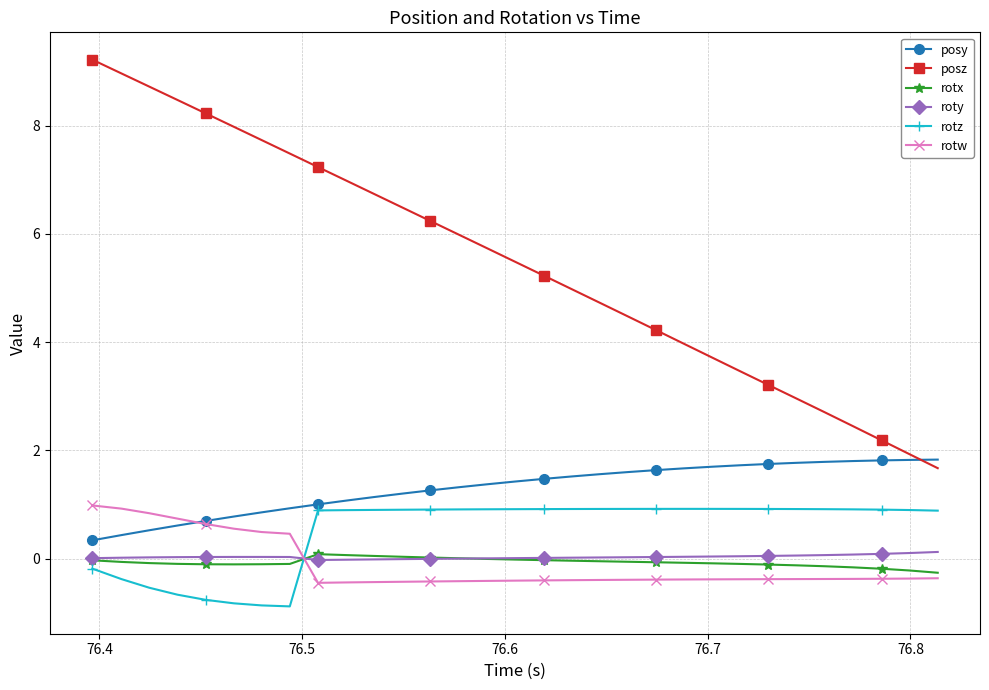

What is the maximum value shown in the chart?

9.2